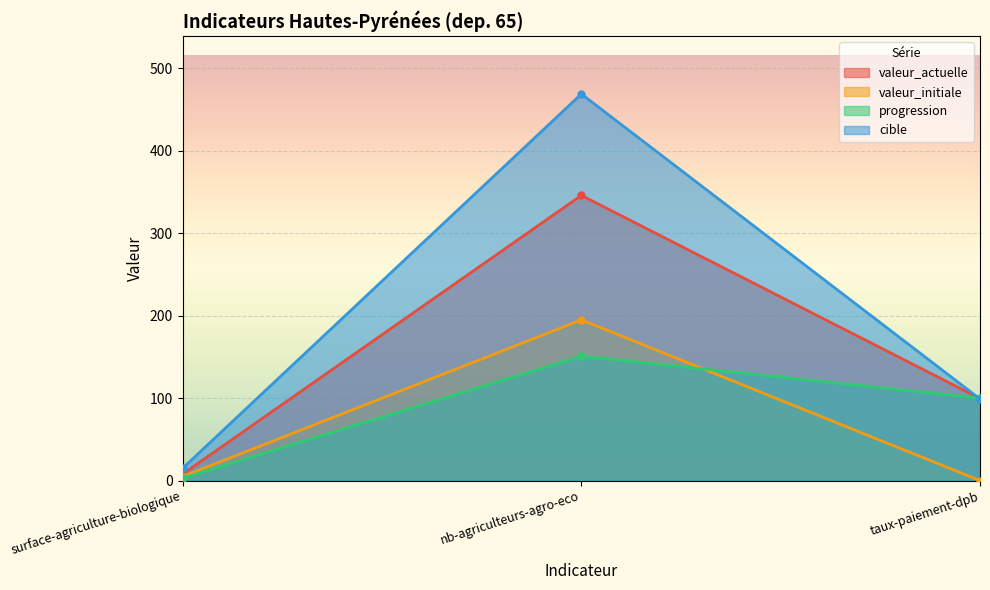

What is the label of the 1st point from the right?

taux-paiement-dpb